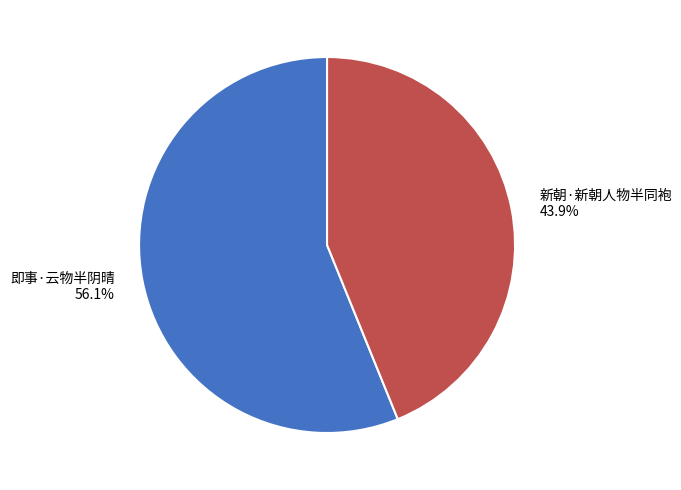

Which slice represents more than half of the pie?

即事·云物半阴晴